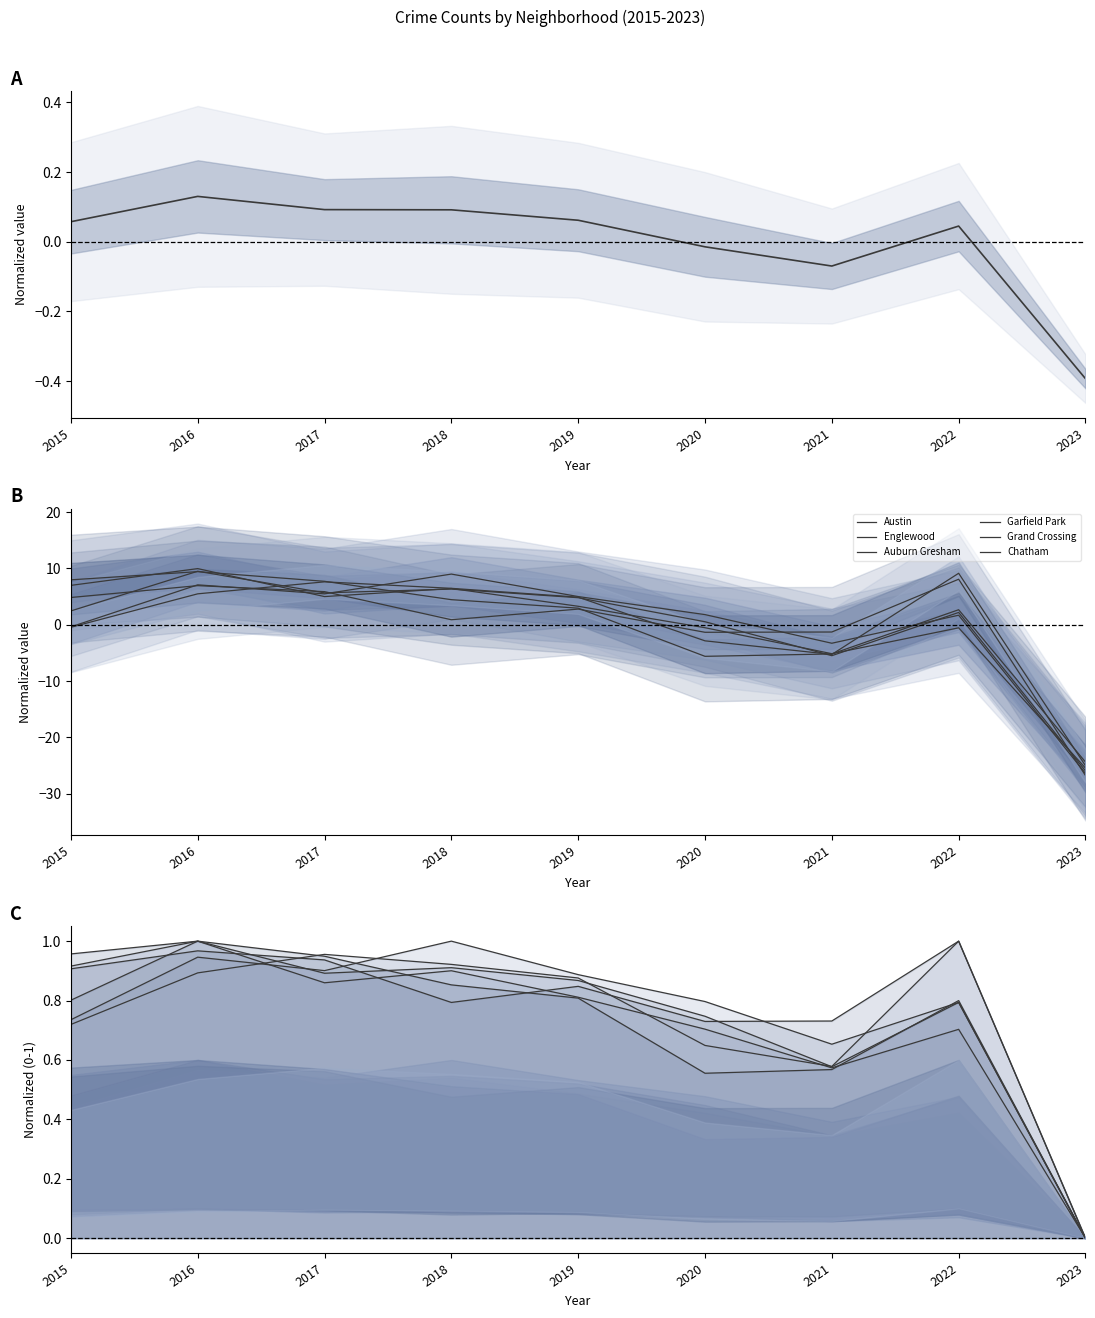

How many positive values does the Auburn Gresham series have?

6